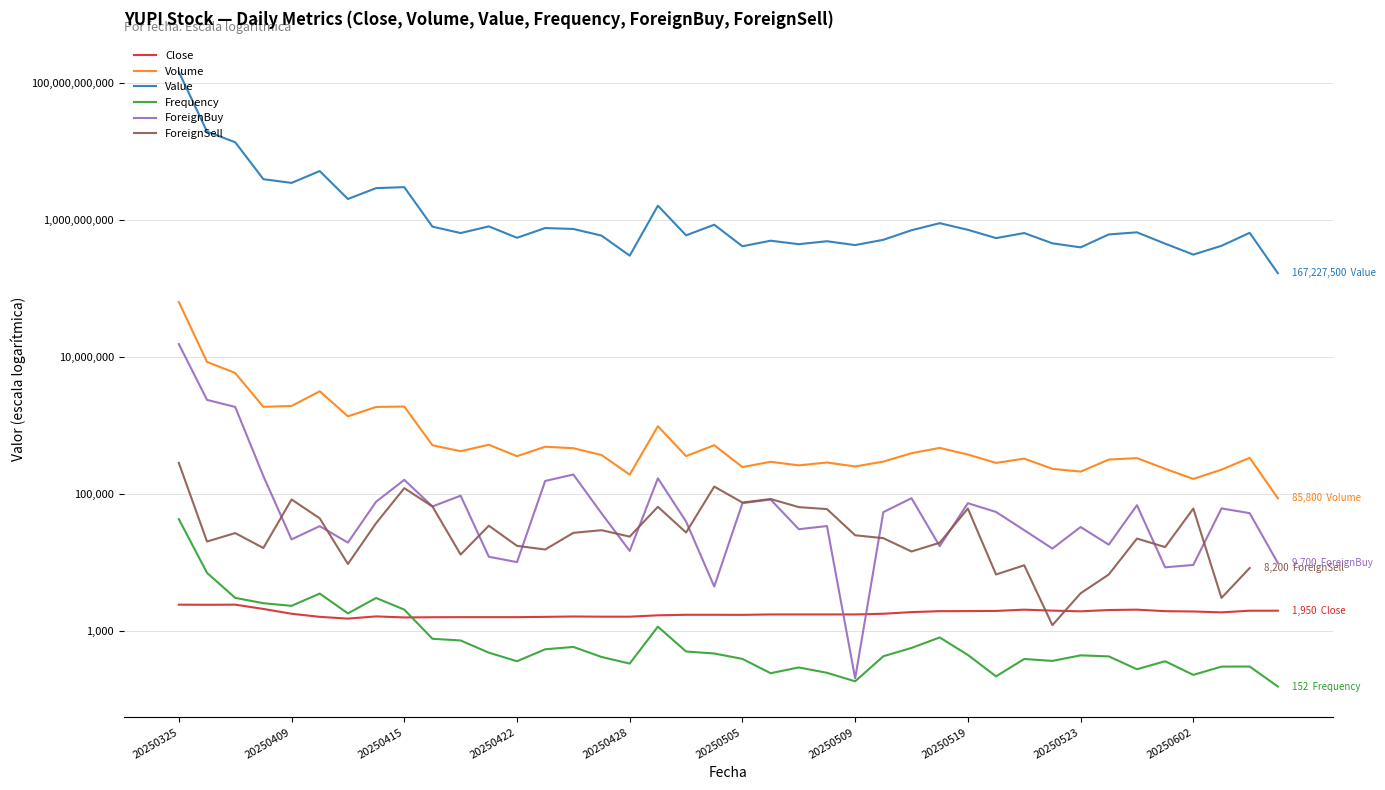

Does the chart display data point markers on the line(s)?

No